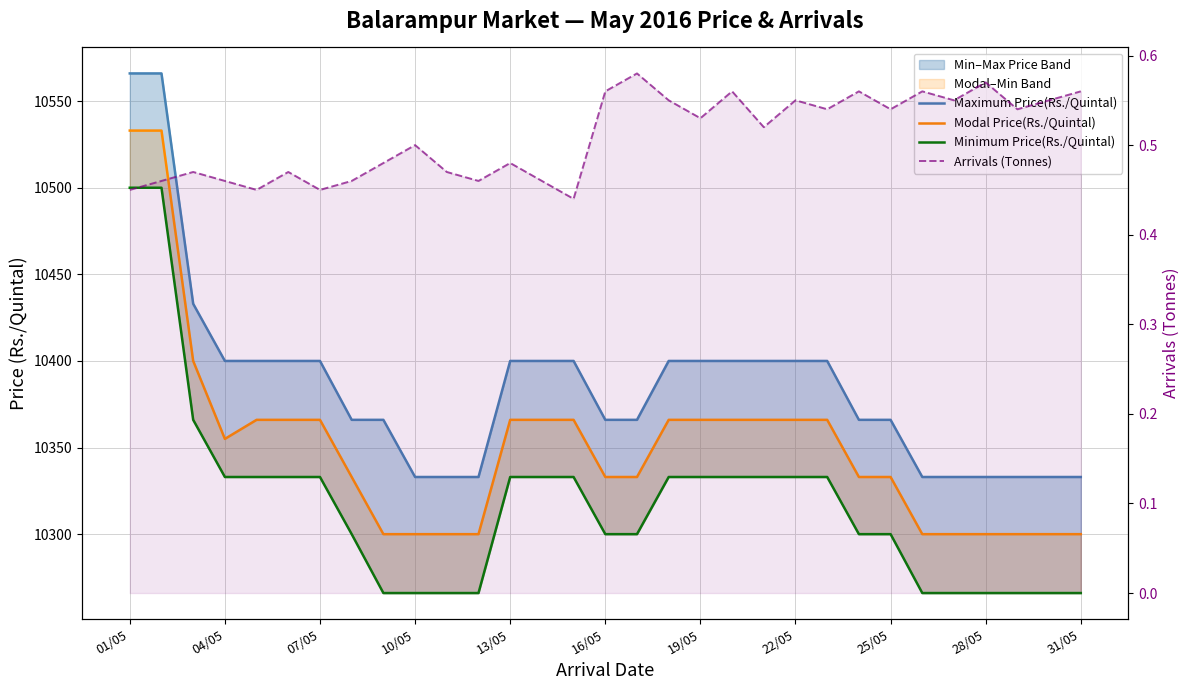

True or false: Maximum Price(Rs./Quintal) and Minimum Price(Rs./Quintal) intersect in this chart.

False